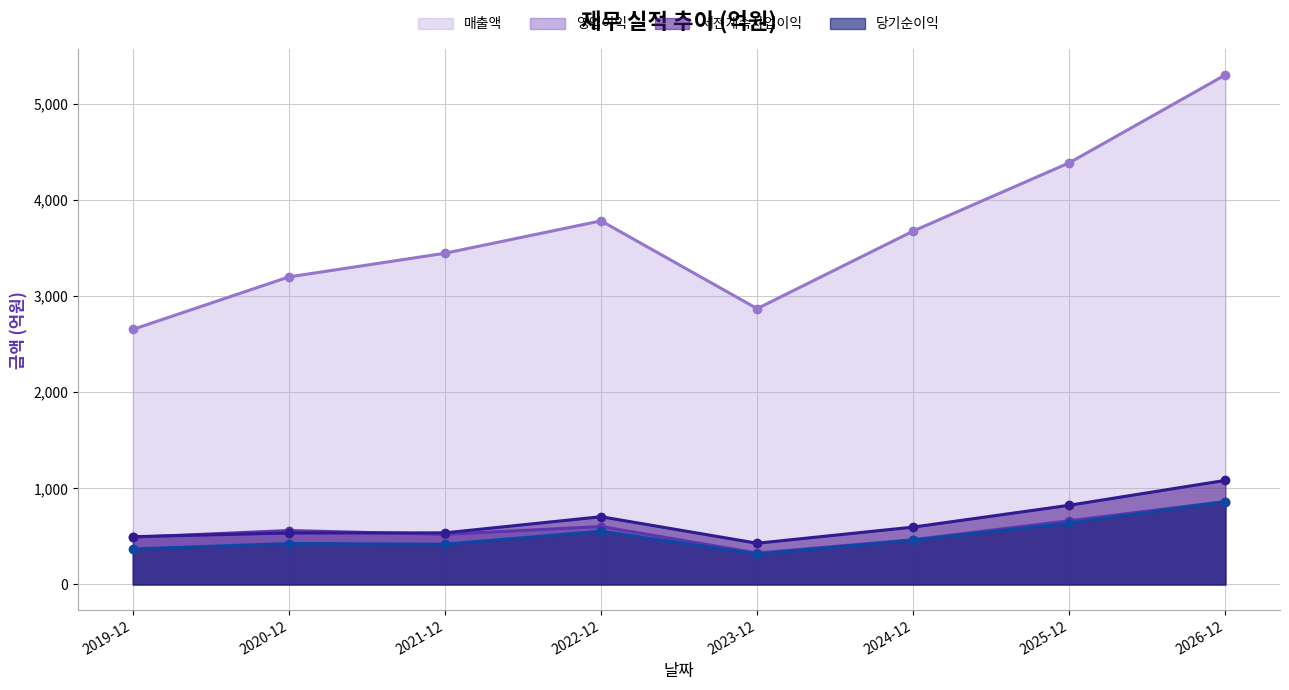

What is the sum of the 당기순이익 values at 2020-12 and 2021-12?

845